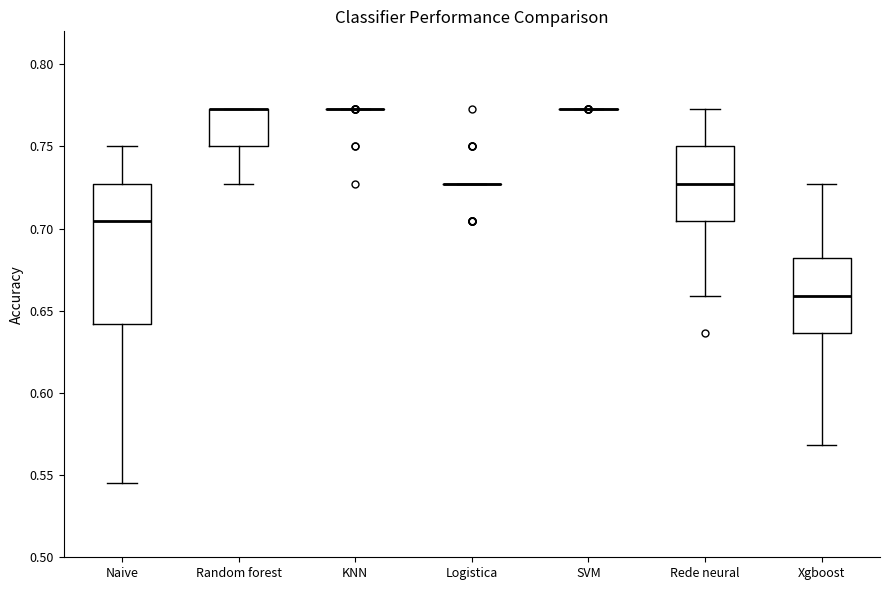

Comparing the boxes themselves (not the whiskers), which one is the tallest?

Naive